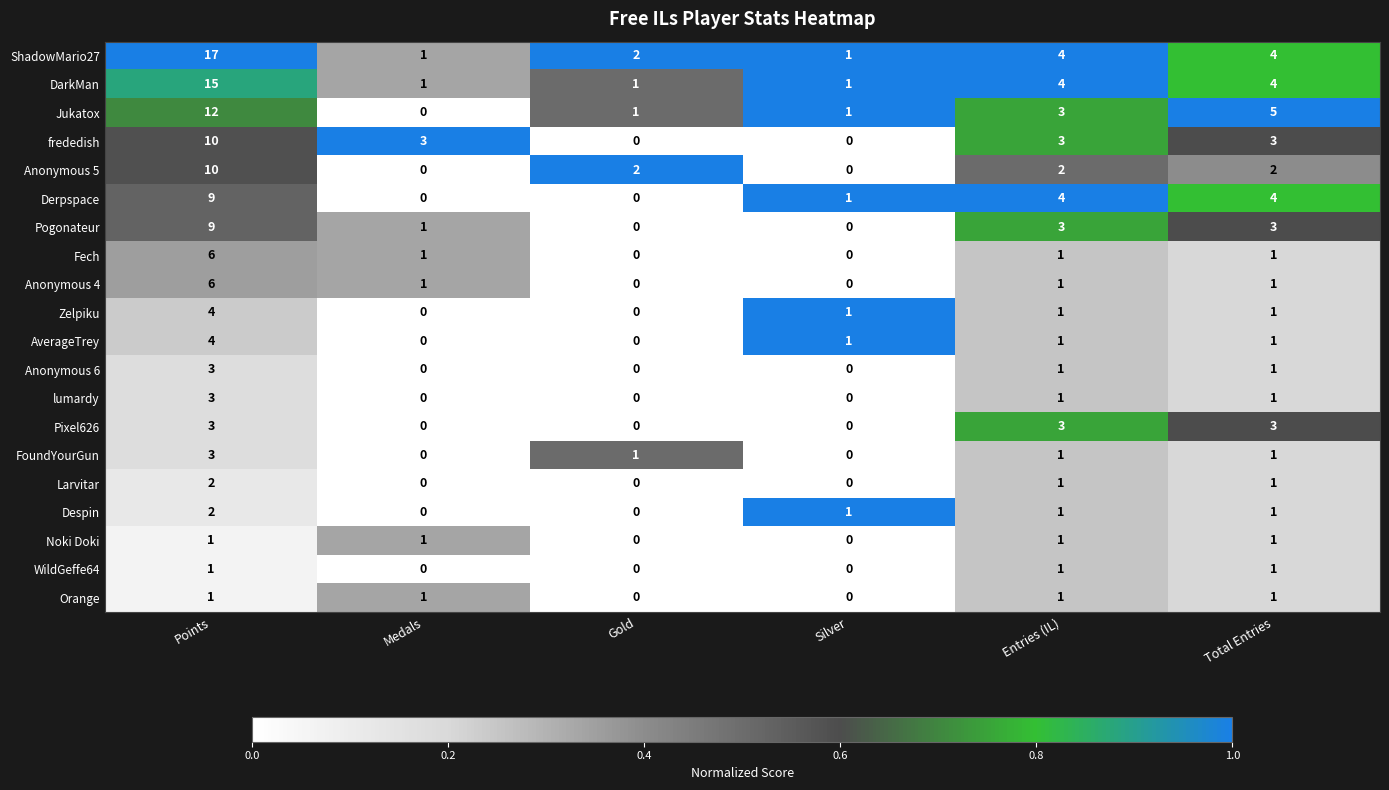

Which series changed the most between Entries (IL) and Total Entries?

Jukatox